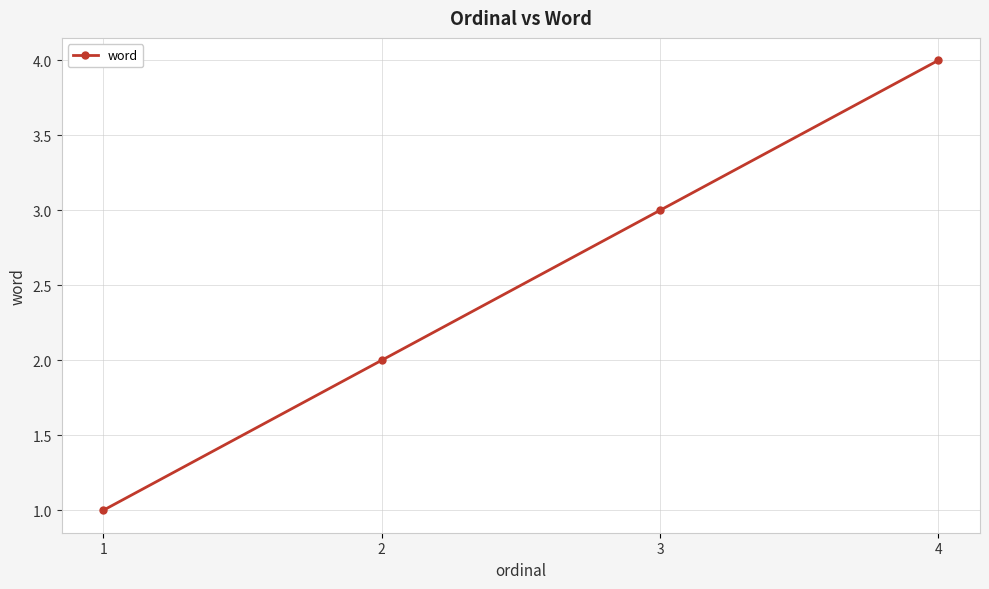

Count the values in the range 2 to 4.

3